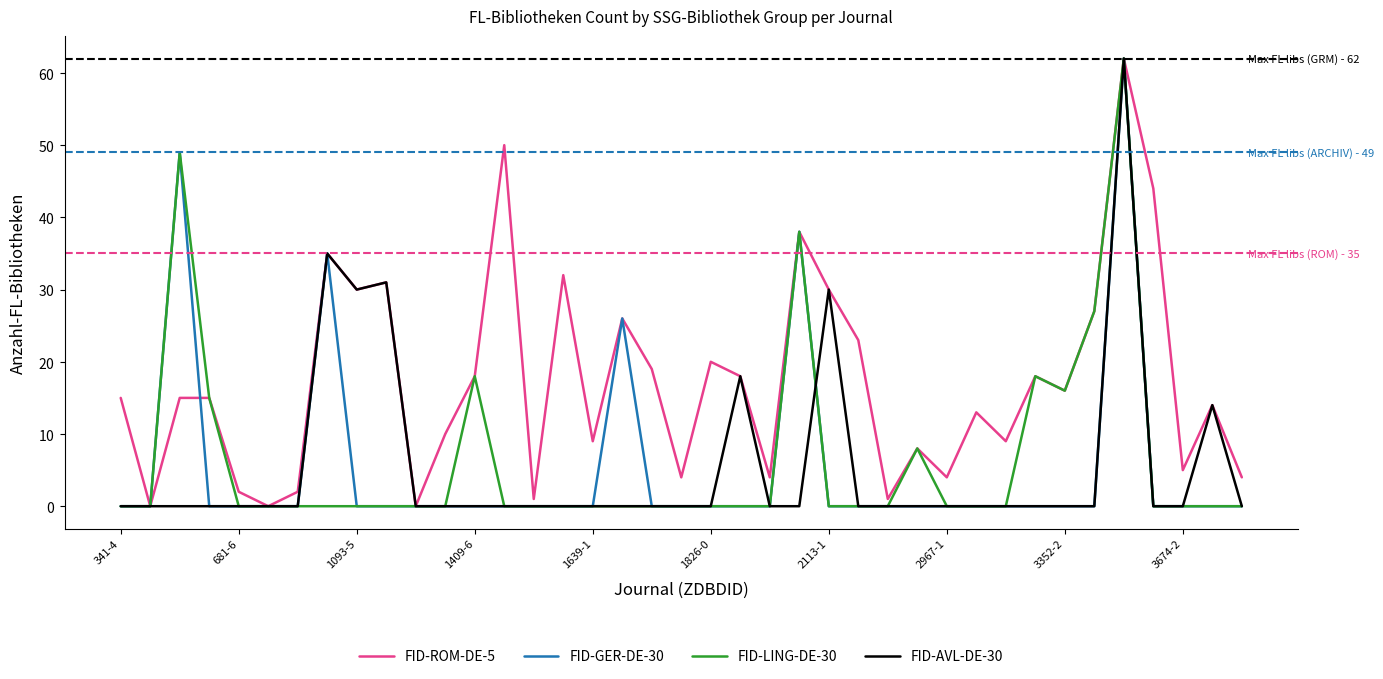

What is the greatest value displayed?

62